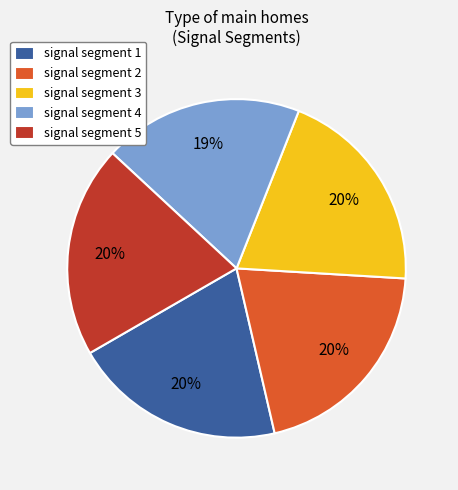

Does any single category account for the majority?

No